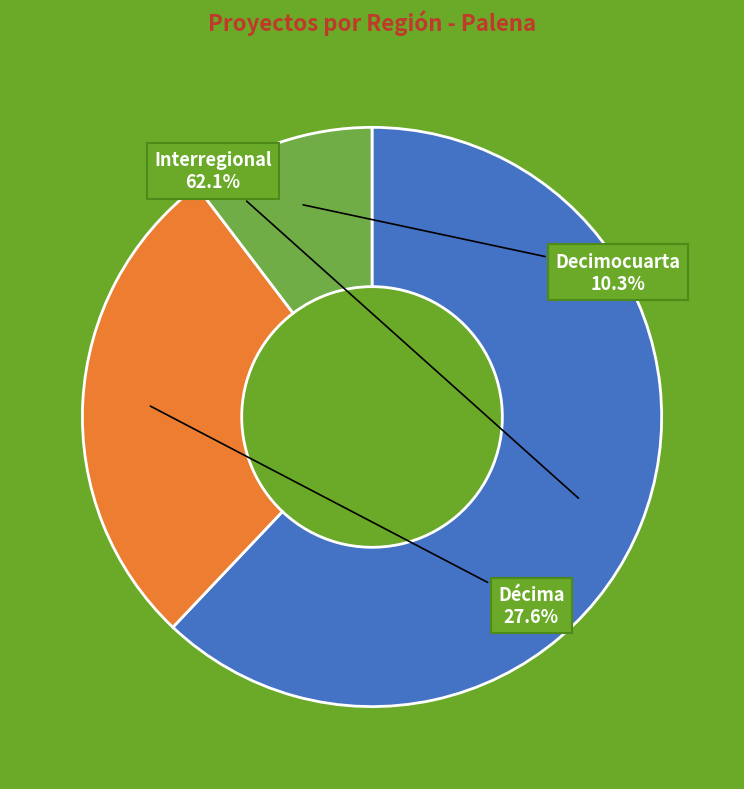

Is there any slice that represents more than half of the pie?

Yes